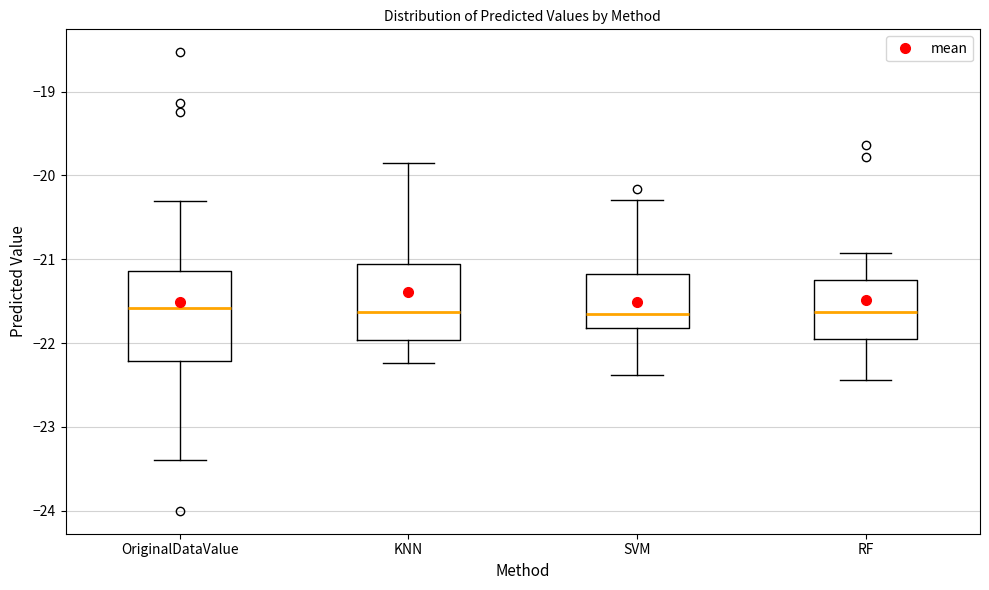

Reading left to right, transcribe this box plot: for each box, give where its median line is, the range the box spans, and where its two whiskers end, as read against the y-axis. The values are not printed on the chart, so give them approximately, as read against the axis.

OriginalDataValue: median -21.6, box -22.2 to -21.1, whiskers -23.4 to -20.3
KNN: median -21.6, box -22.0 to -21.1, whiskers -22.2 to -19.9
SVM: median -21.7, box -21.8 to -21.2, whiskers -22.4 to -20.3
RF: median -21.6, box -22.0 to -21.2, whiskers -22.4 to -20.9